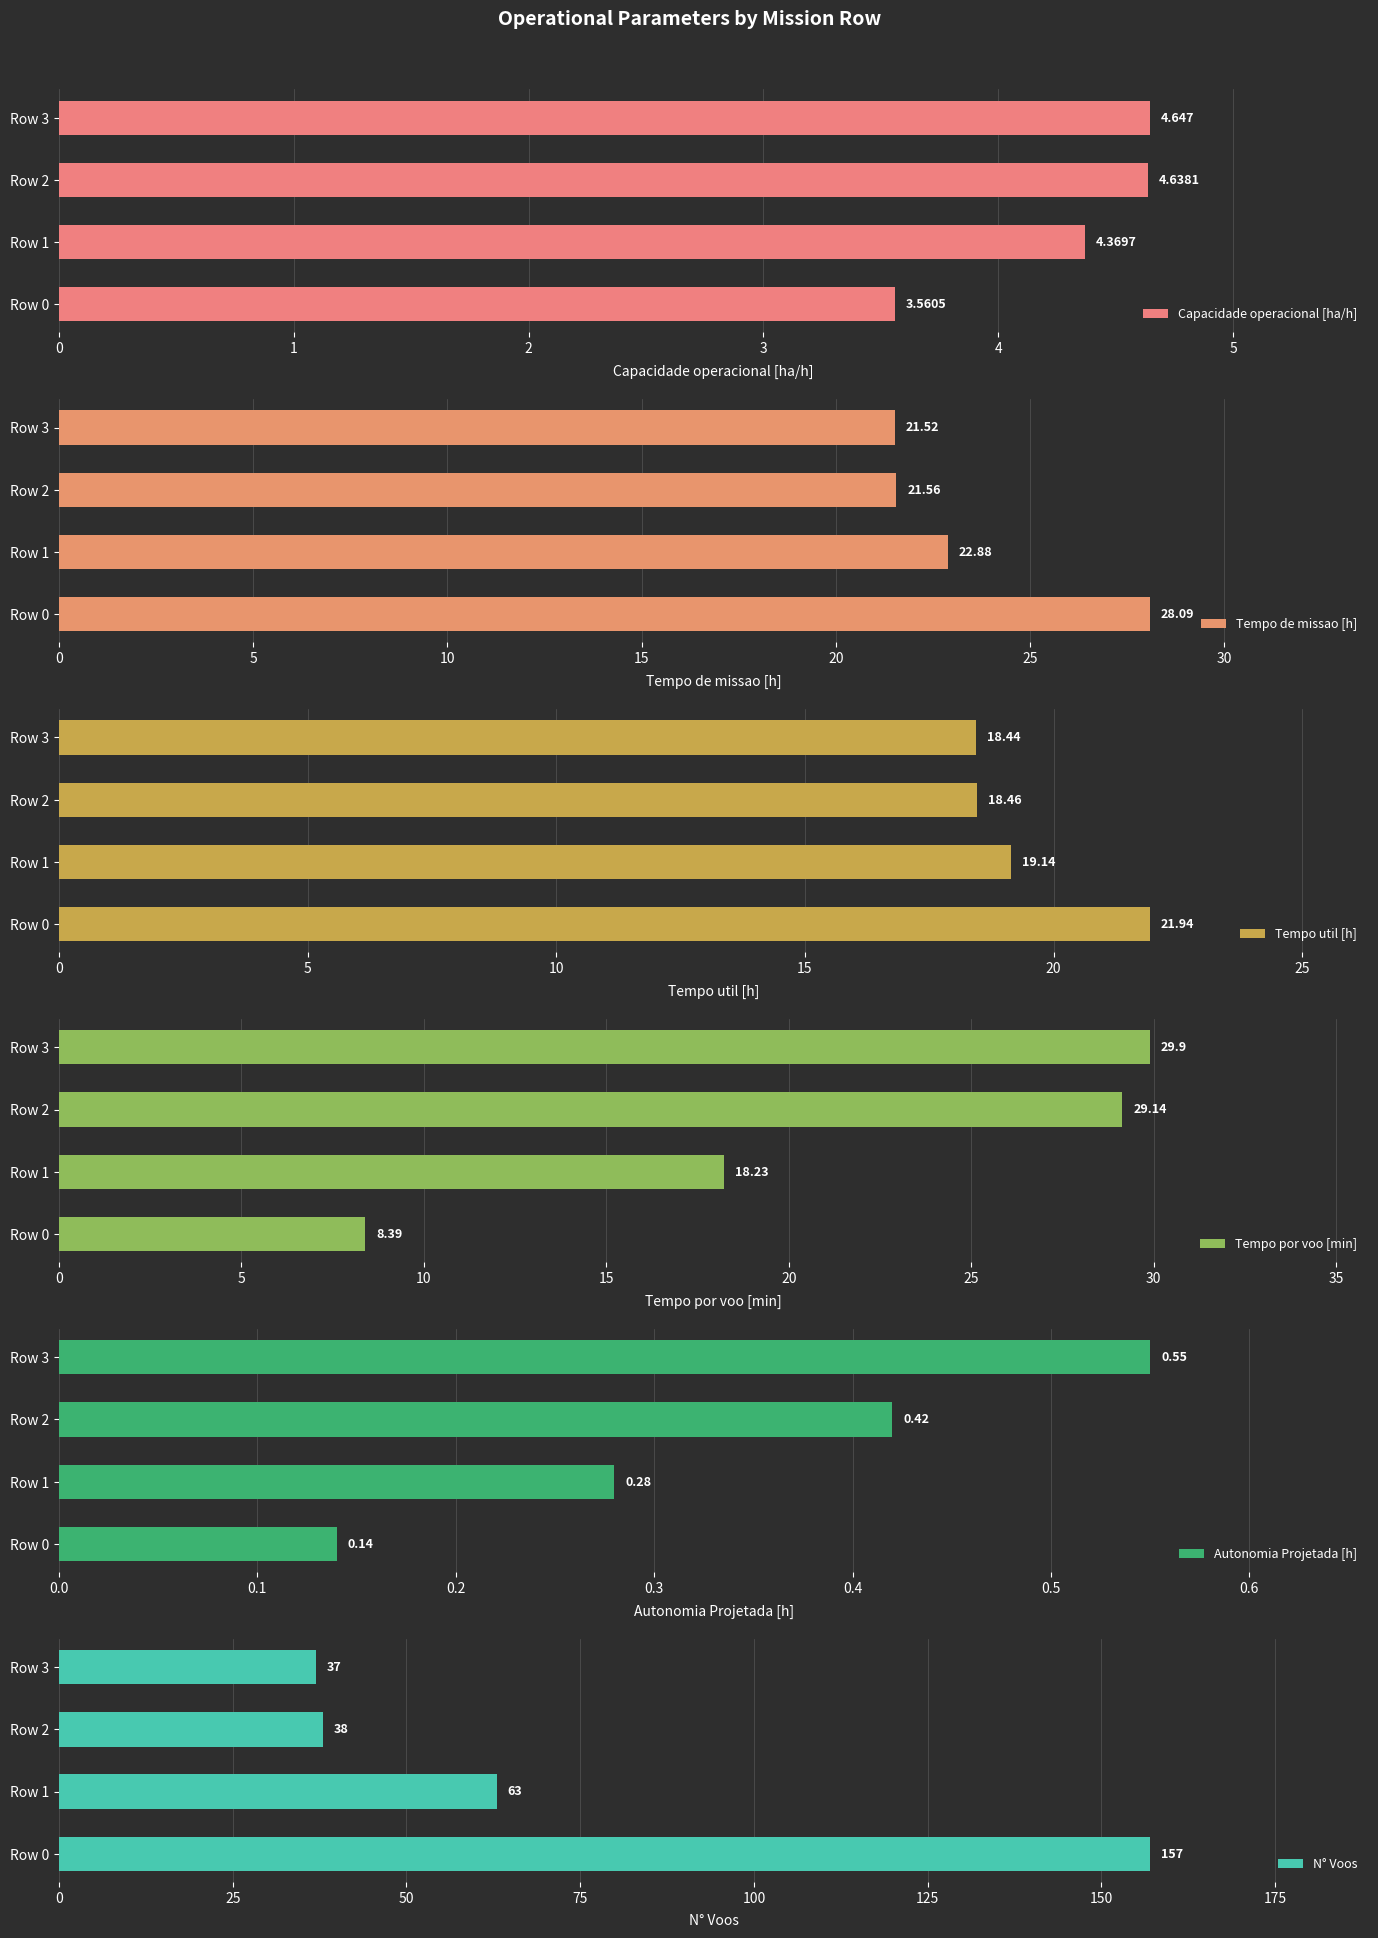

The Tempo util [h] series shows 18.4 at Row 3. True or false?

True